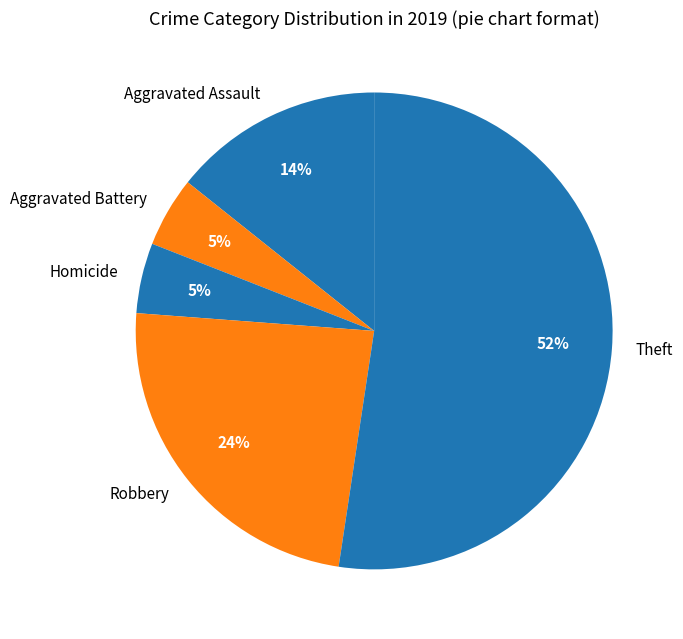

Is it true that Homicide is 17% of the pie?

False